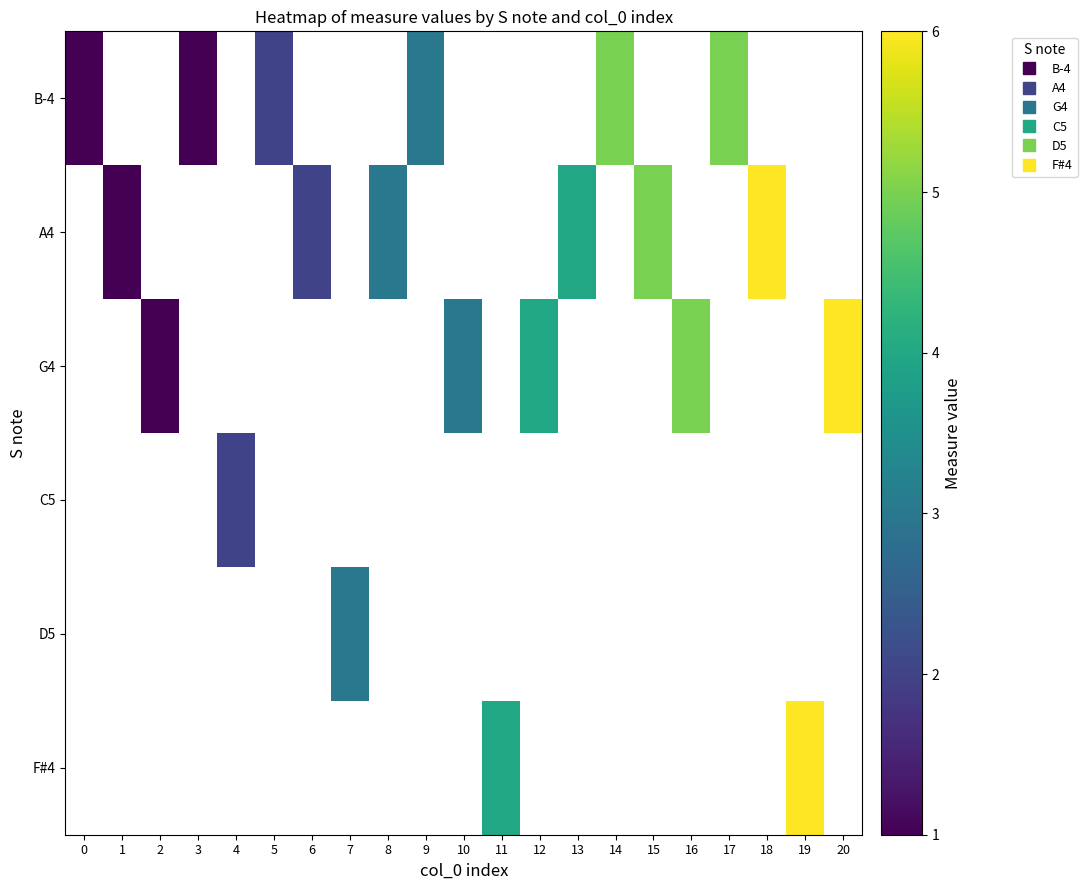

At how many categories does at least one series exceed 3?

10